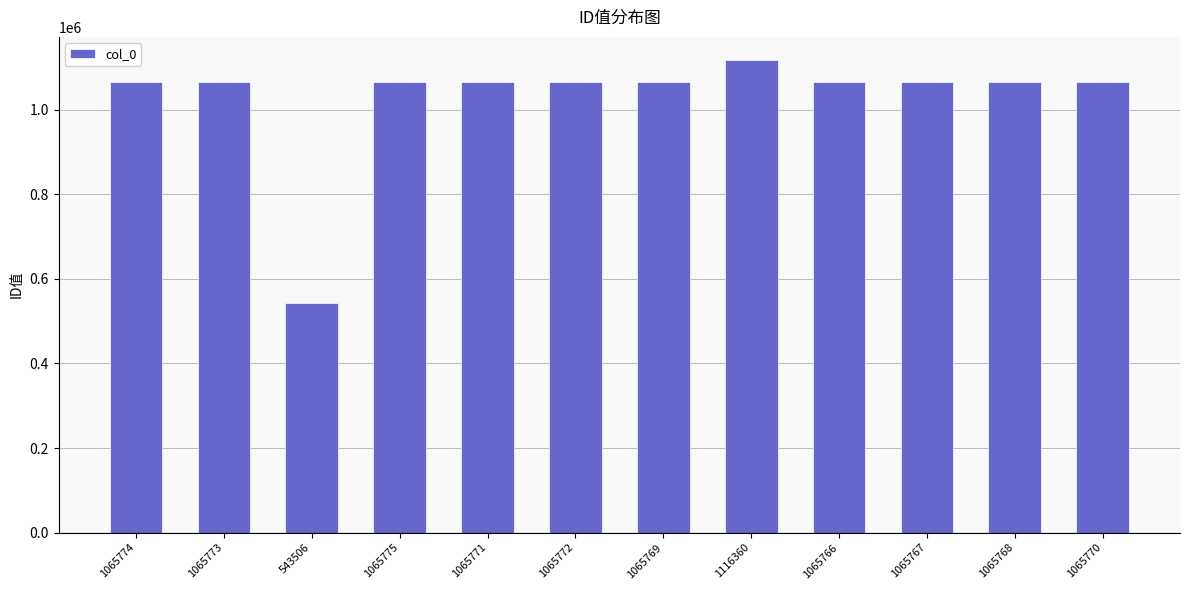

At which category does the chart reach its minimum across all series?

543506